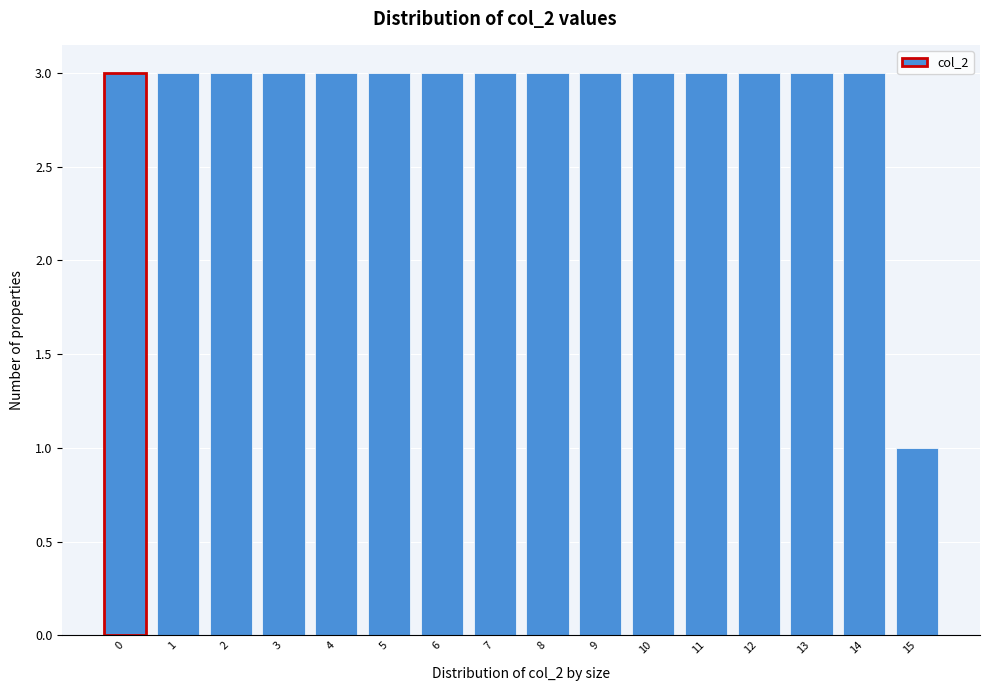

Reading right to left, list all the values displayed in this chart.

15=1	14=3	13=3	12=3	11=3	10=3	9=3	8=3	7=3	6=3	5=3	4=3	3=3	2=3	1=3	0=3